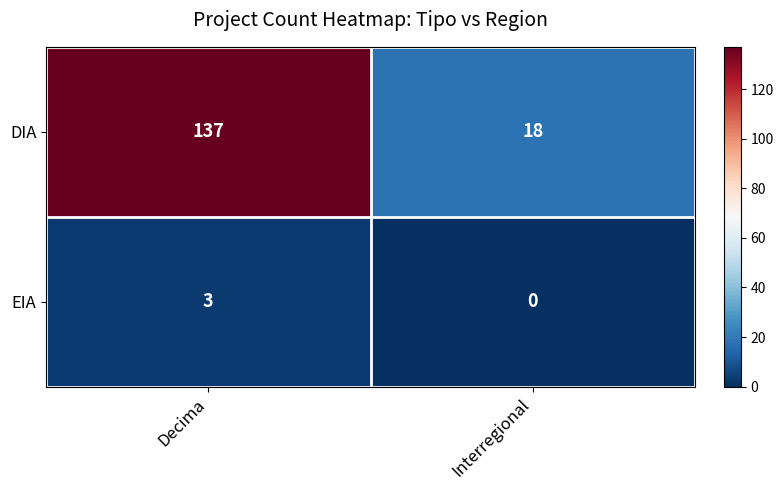

Reading left to right, extract all data points from this chart.

DIA: Decima=137	Interregional=18
EIA: Decima=3	Interregional=0